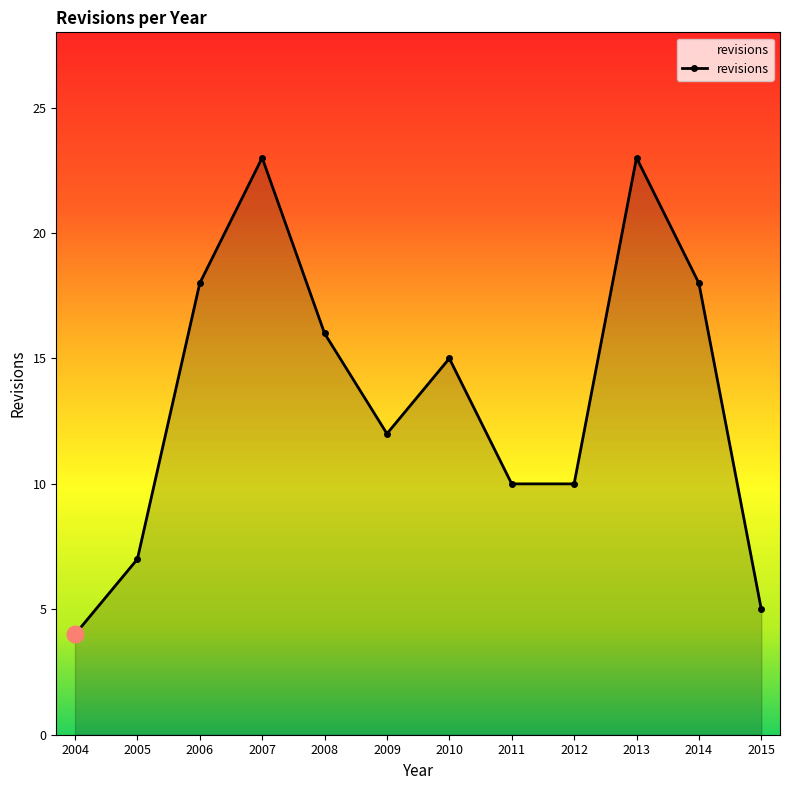

What is the change in value from 2014 to 2015?

-13